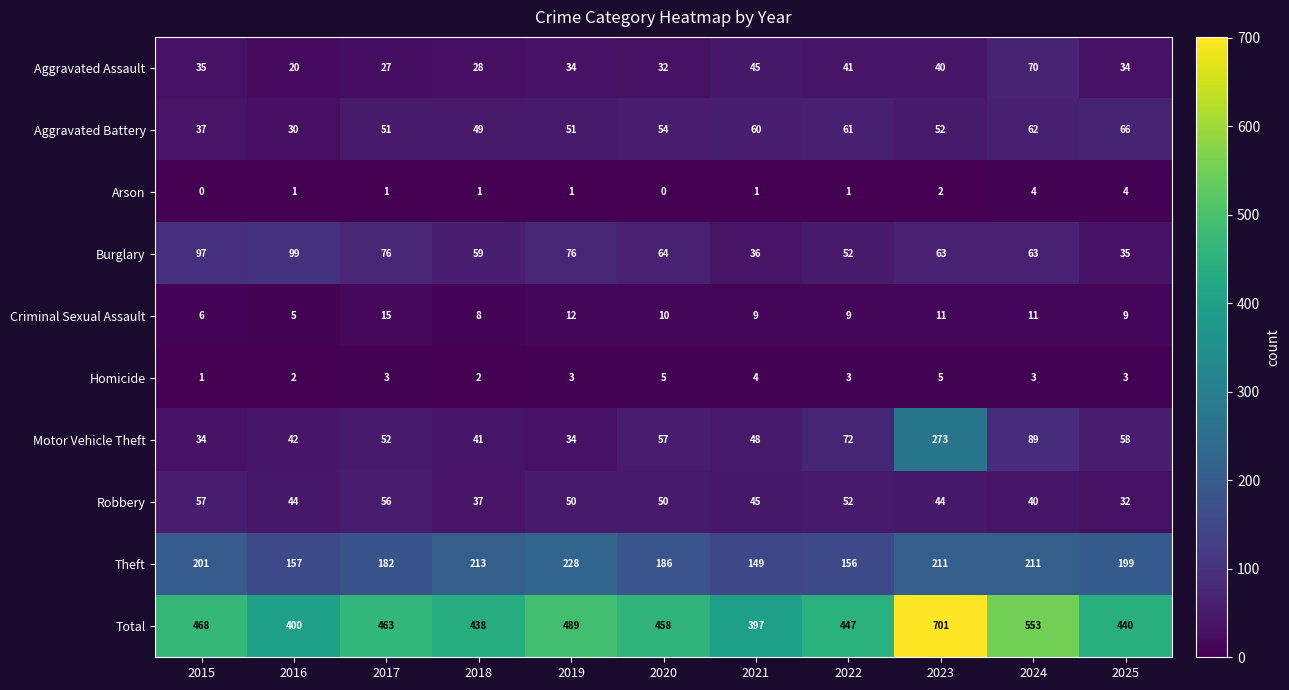

What is the spread (max minus min) of values at 2024?

550